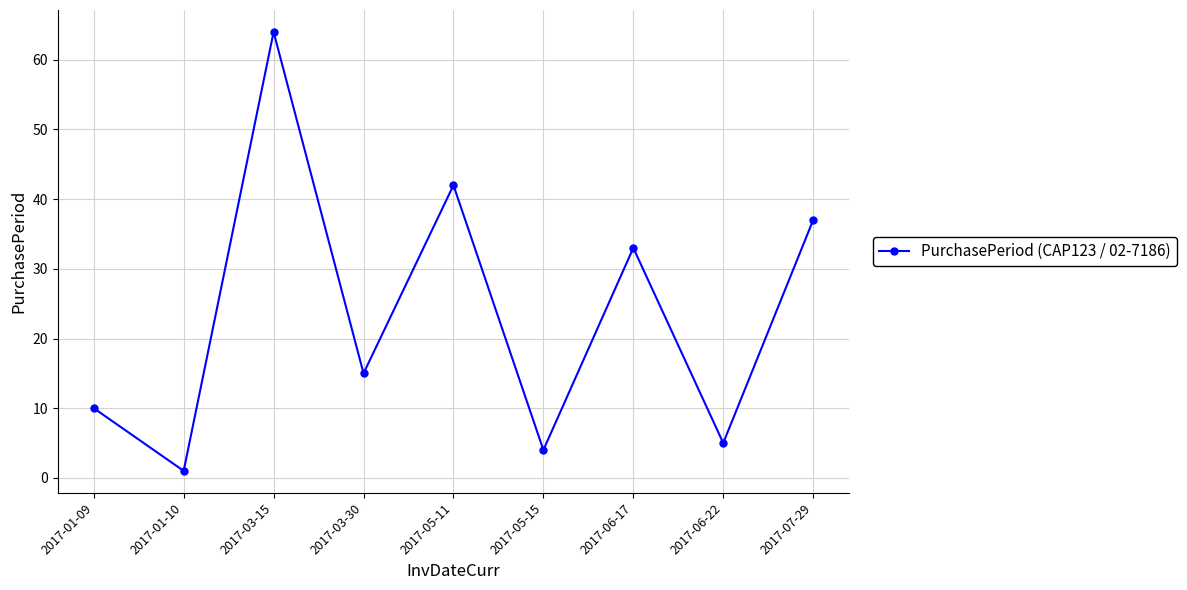

Is it true that the value at 2017-06-17 is 33?

True